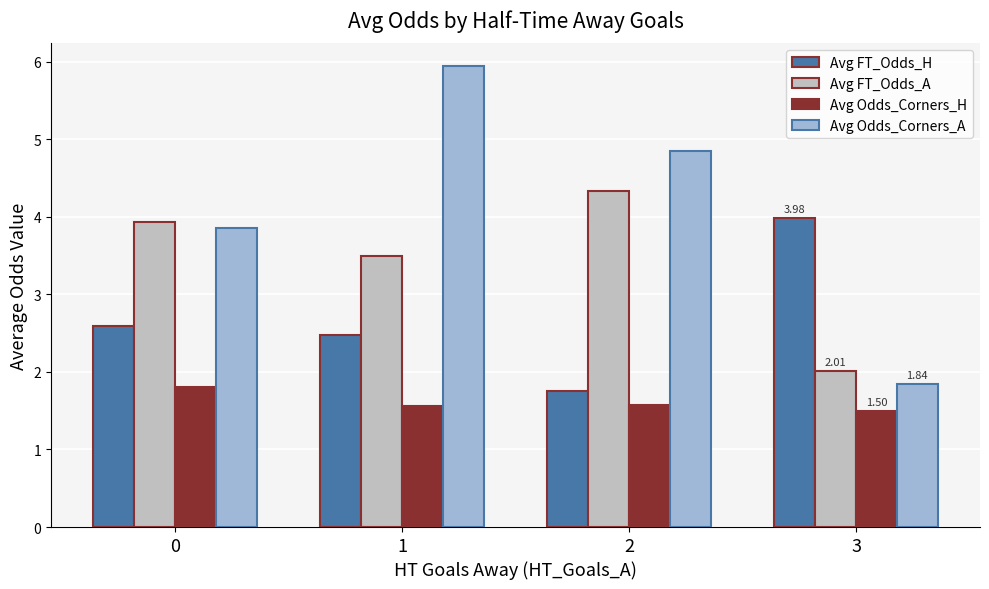

How many Avg FT_Odds_H values are between 2 and 3?

2